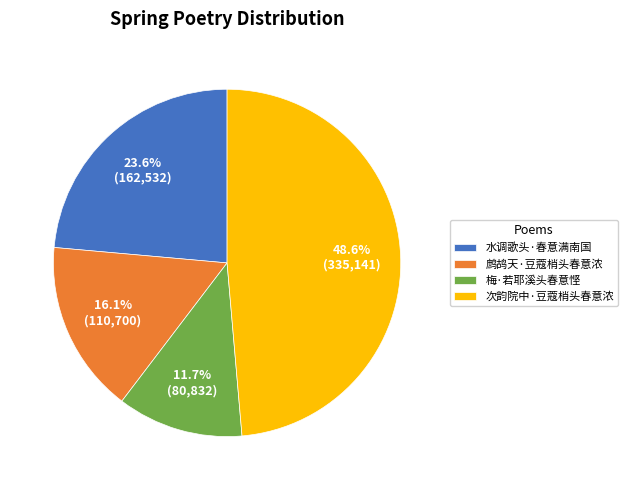

Which category has the biggest portion of the pie?

次韵院中·豆蔻梢头春意浓